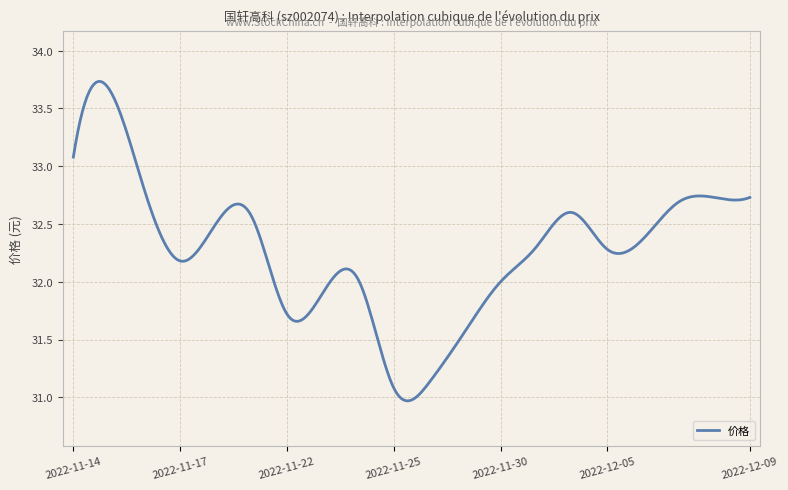

Is this an area chart (filled region under the line)?

No